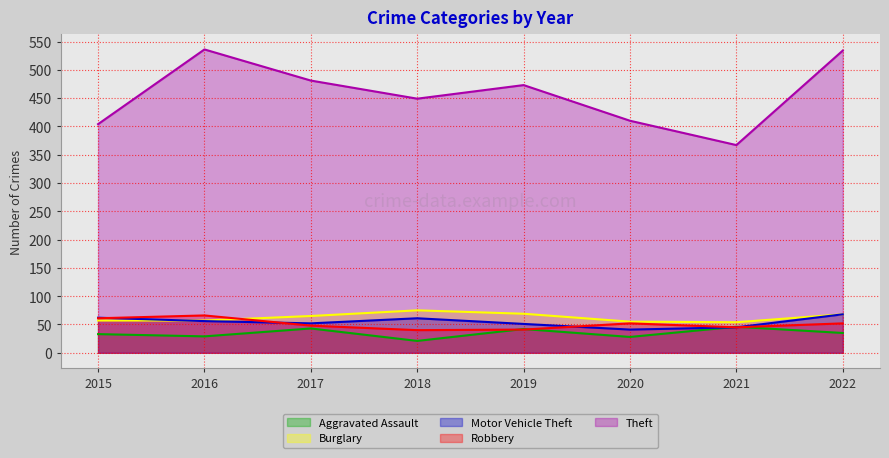

Between which two adjacent categories do Robbery and Aggravated Assault first intersect?

2018 and 2019